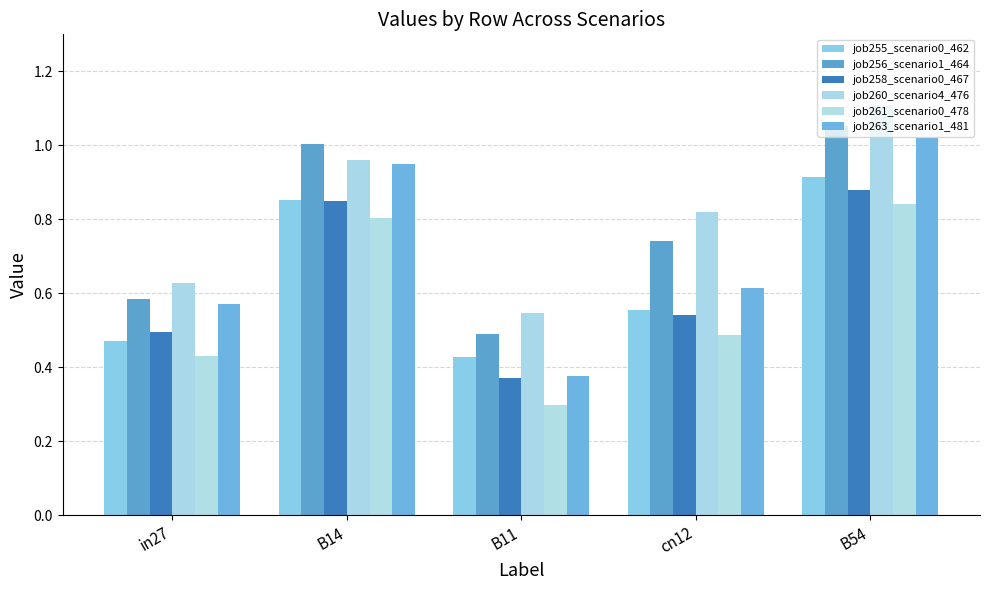

What is the average value of the job263_scenario1_481 series?

0.7